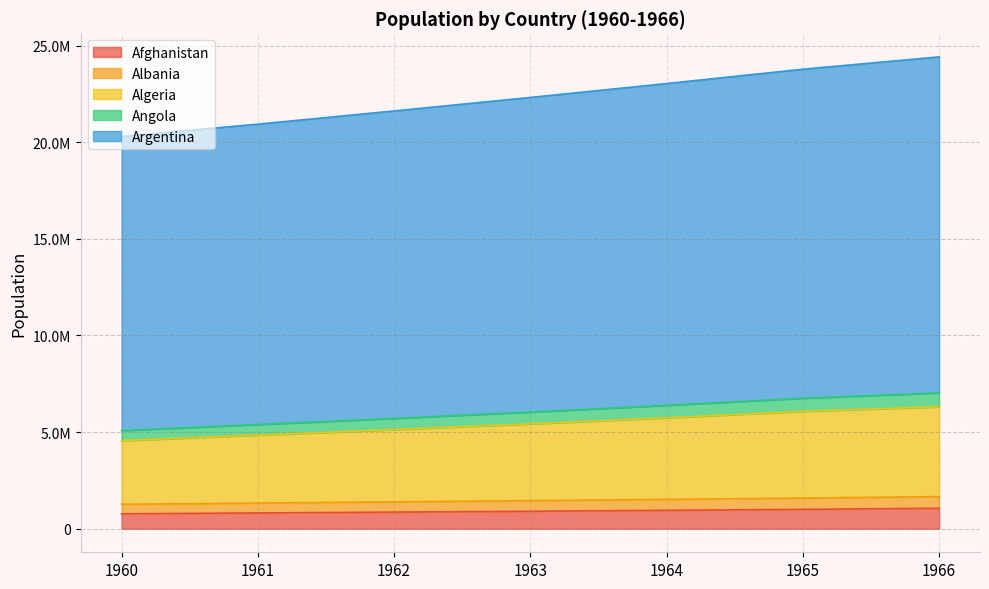

True or false: Algeria and Angola intersect in this chart.

False